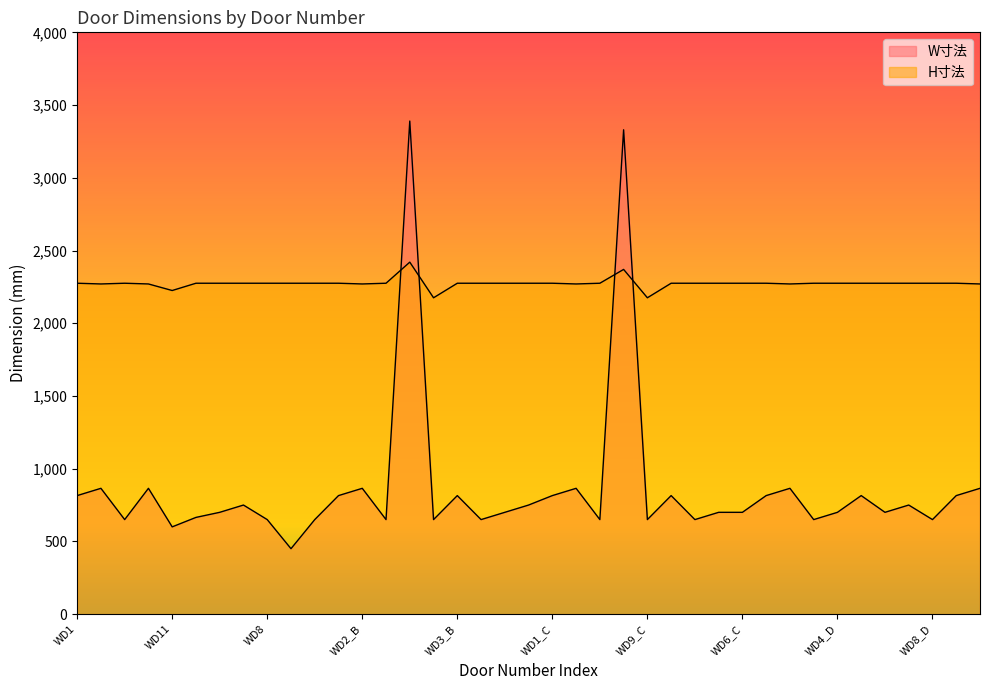

Which series has the largest range (max minus min)?

W寸法